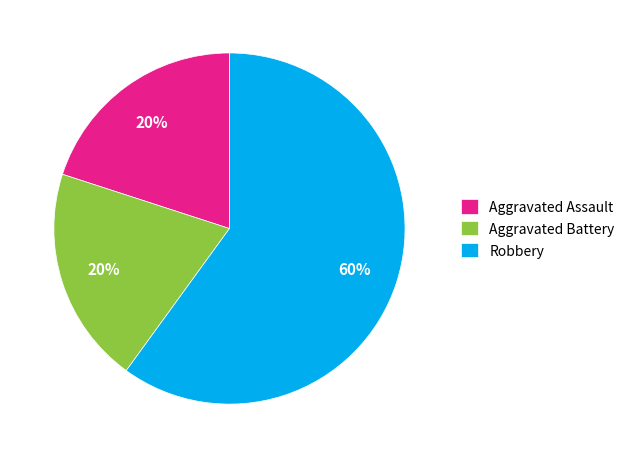

The Aggravated Assault slice represents 20% of the pie. True or false?

True